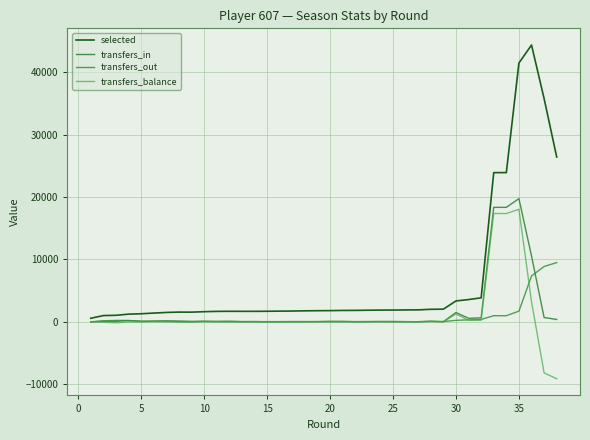

Rank the series by their maximum value, from highest to lowest.

selected, transfers_in, transfers_balance, transfers_out